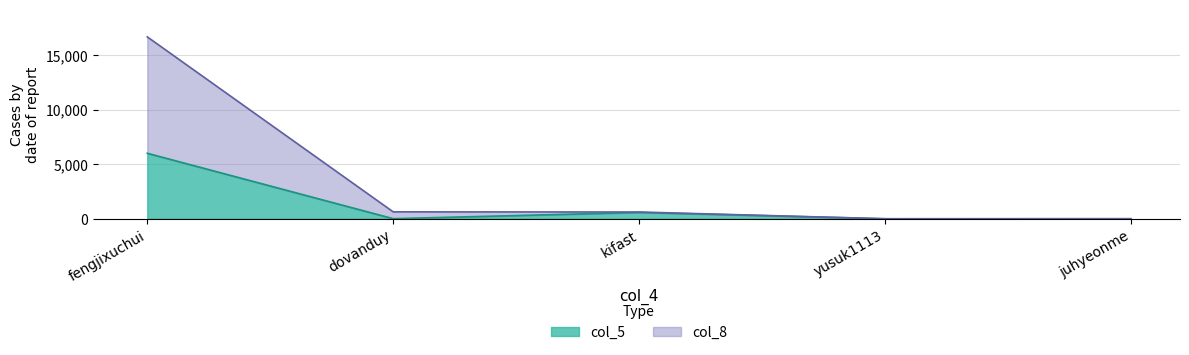

List the series in order of their peak value, highest first.

col_8, col_5